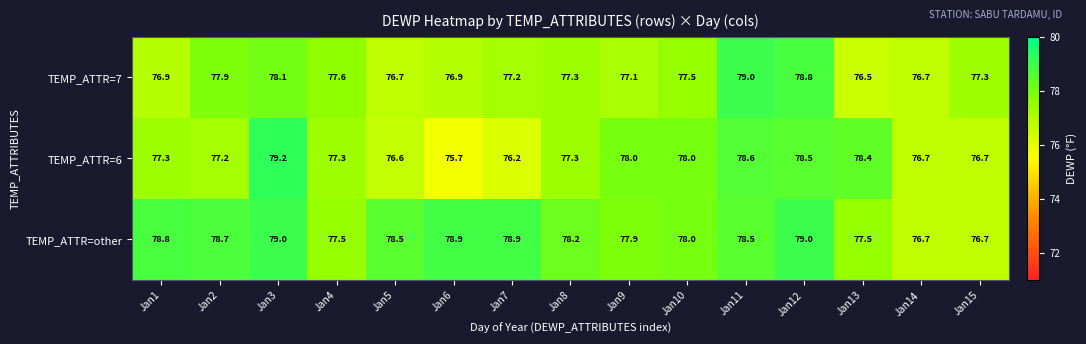

Where does the TEMP_ATTR=other series first go above 78?

Jan1